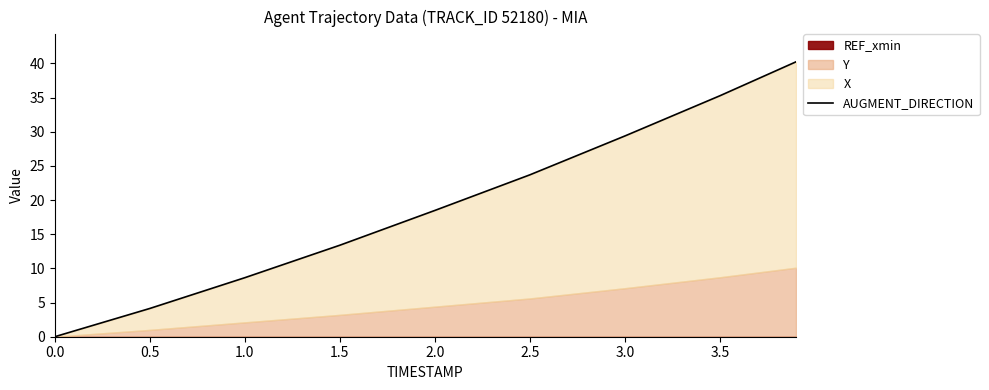

Reading left to right, list all the values displayed in this chart.

0.0	4.1	8.6	13.4	18.5	23.7	29.4	35.3	40.2